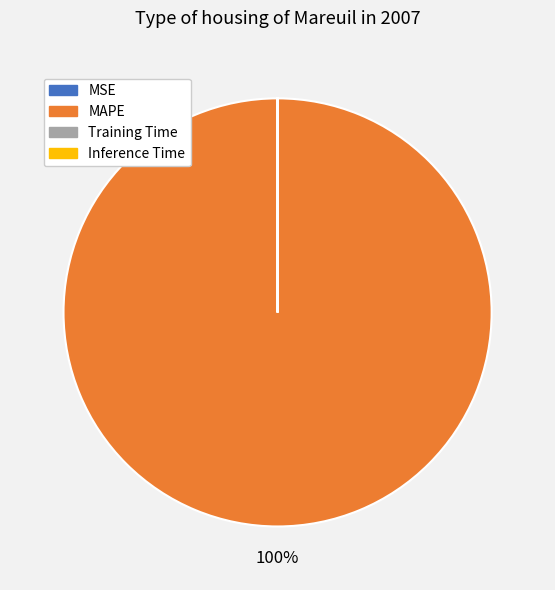

Which slice is the largest?

MAPE